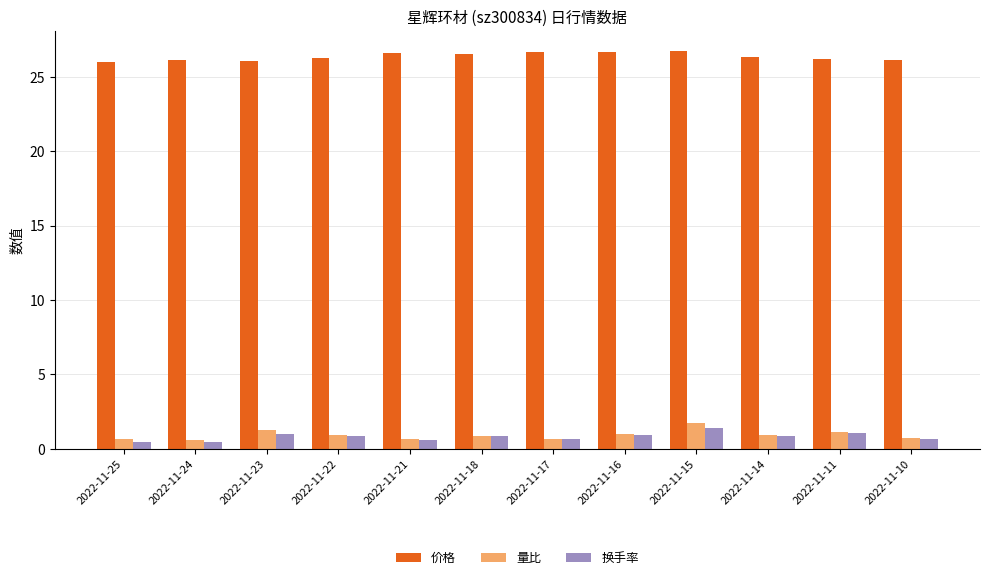

Is the value of 价格 at 2022-11-11 greater than the value of 量比 at 2022-11-15?

Yes